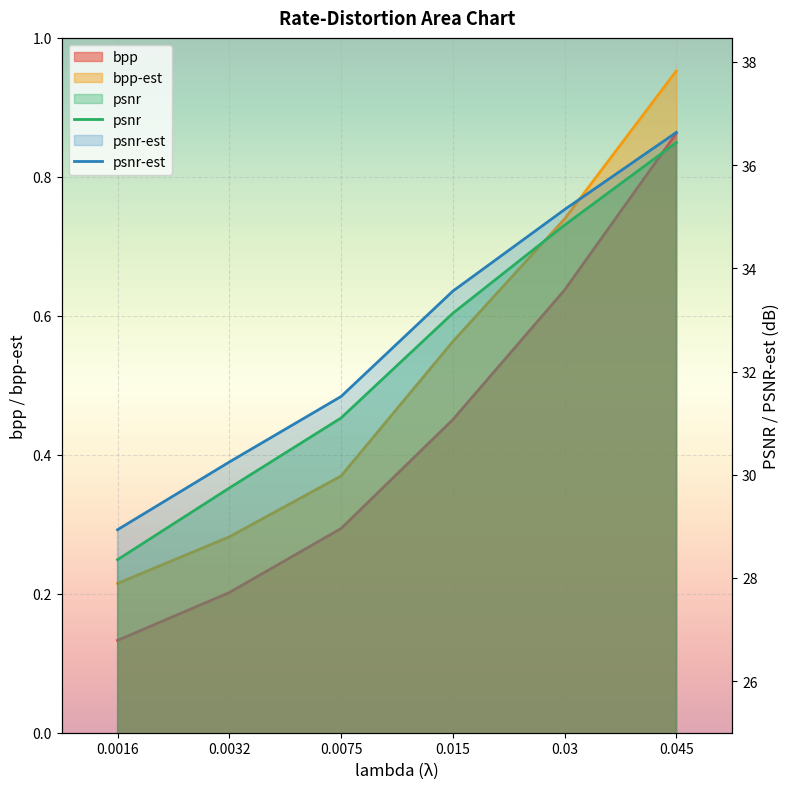

True or false: psnr and psnr-est intersect in this chart.

False